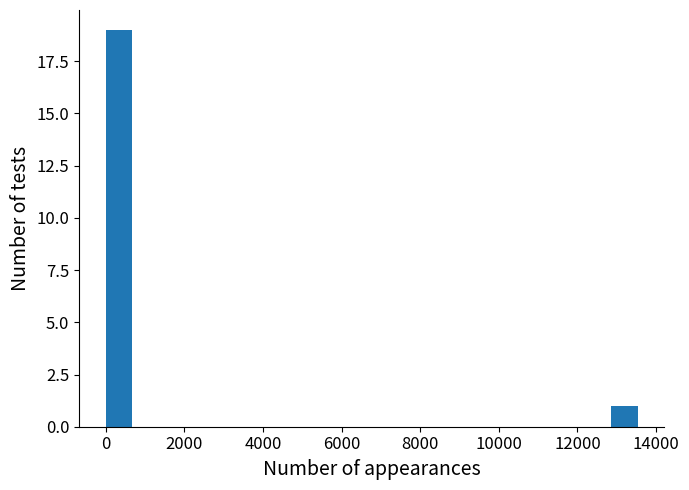

Around what value on the x-axis is the tallest bar? Give the approximate position of its centre, as read against the axis.

400